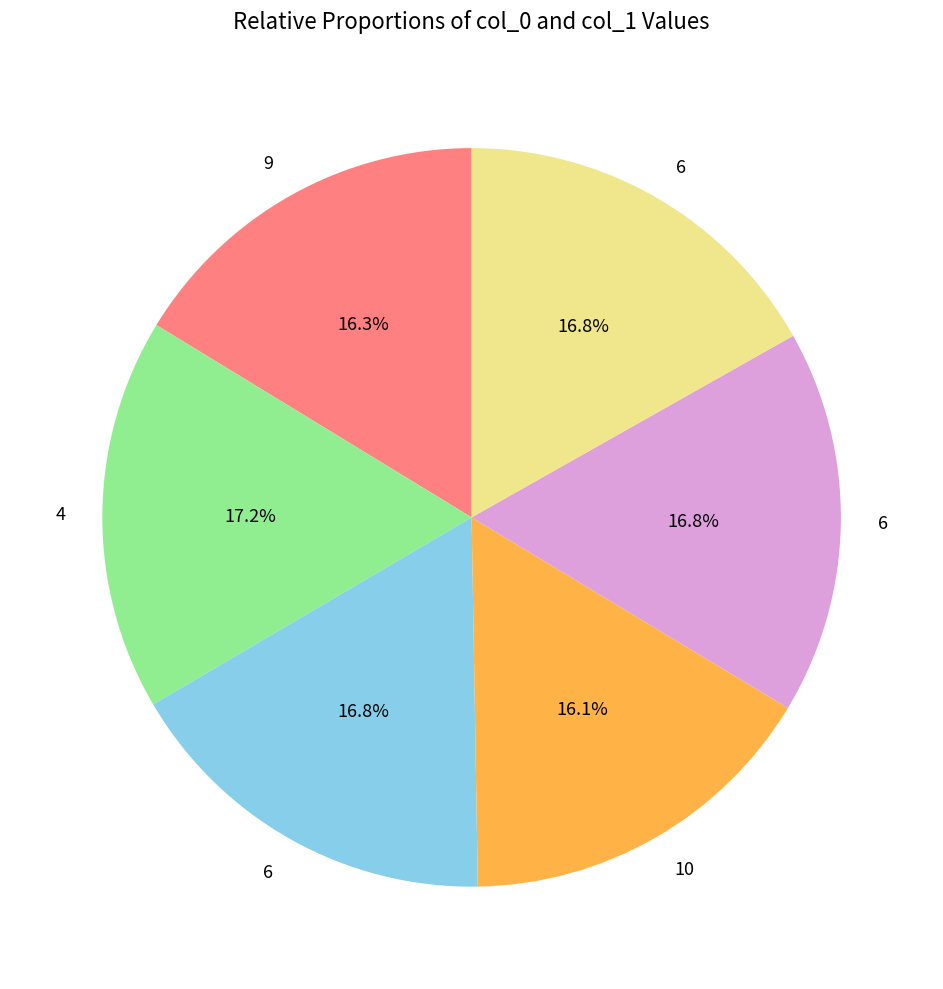

Does any single category account for the majority?

No